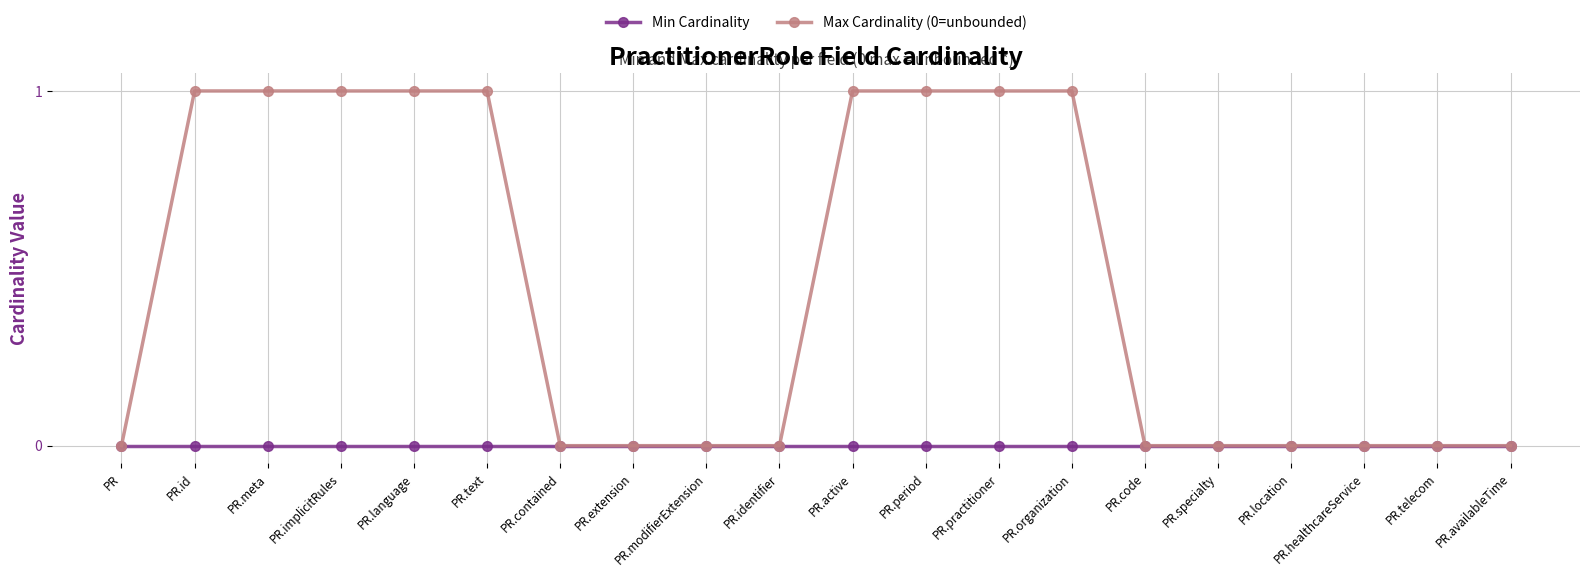

Which series has the widest spread of values?

Max Cardinality (0=unbounded)